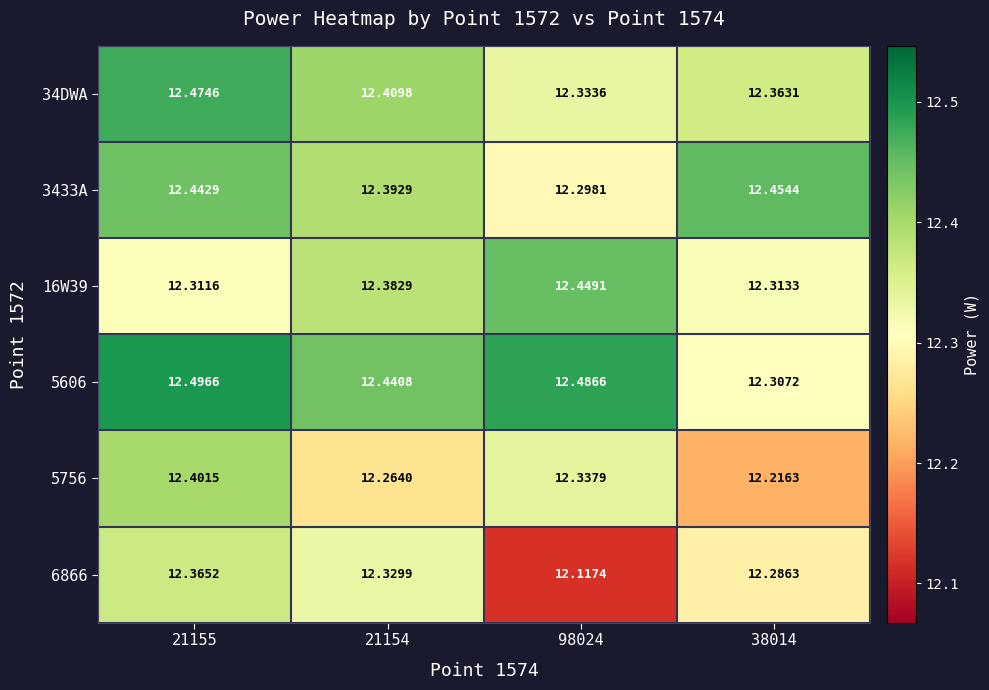

Rank the series at 98024 from lowest to highest value.

6866, 3433A, 34DWA, 5756, 16W39, 5606